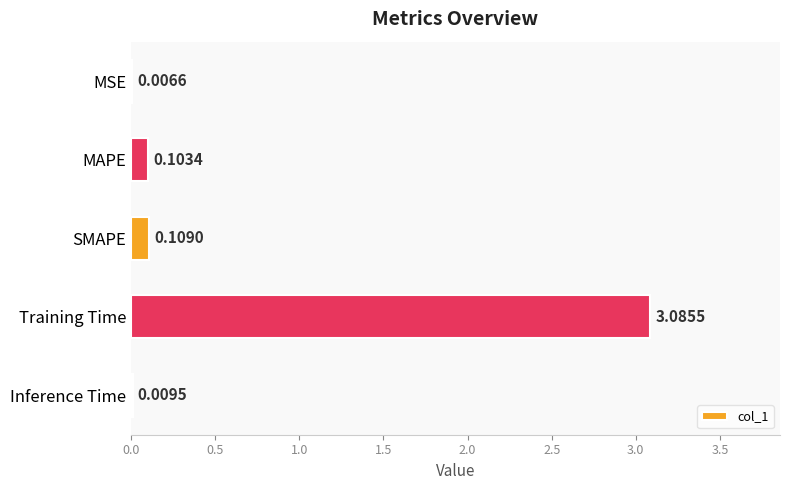

Between MSE and MAPE, which is larger?

MAPE